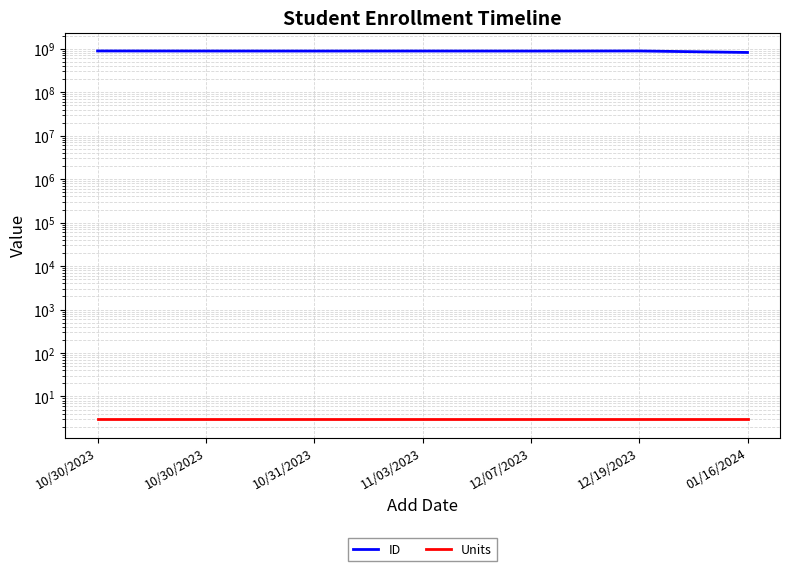

At which category does the chart reach its minimum across all series?

10/30/2023